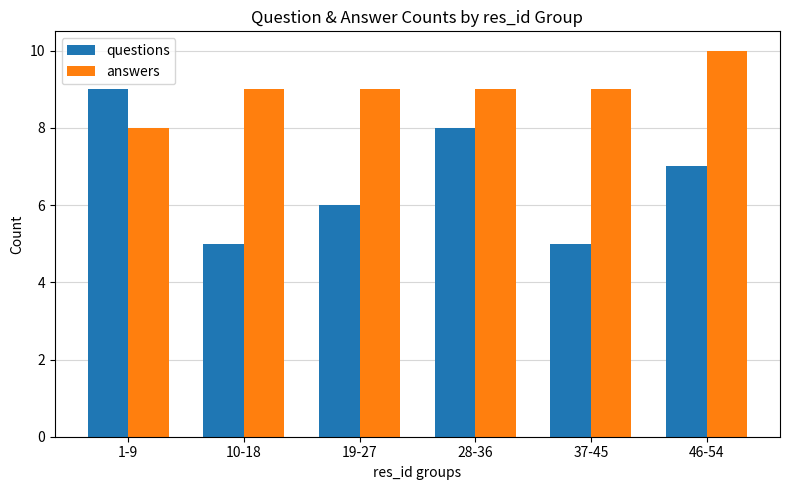

How many bars are there in each group?

2